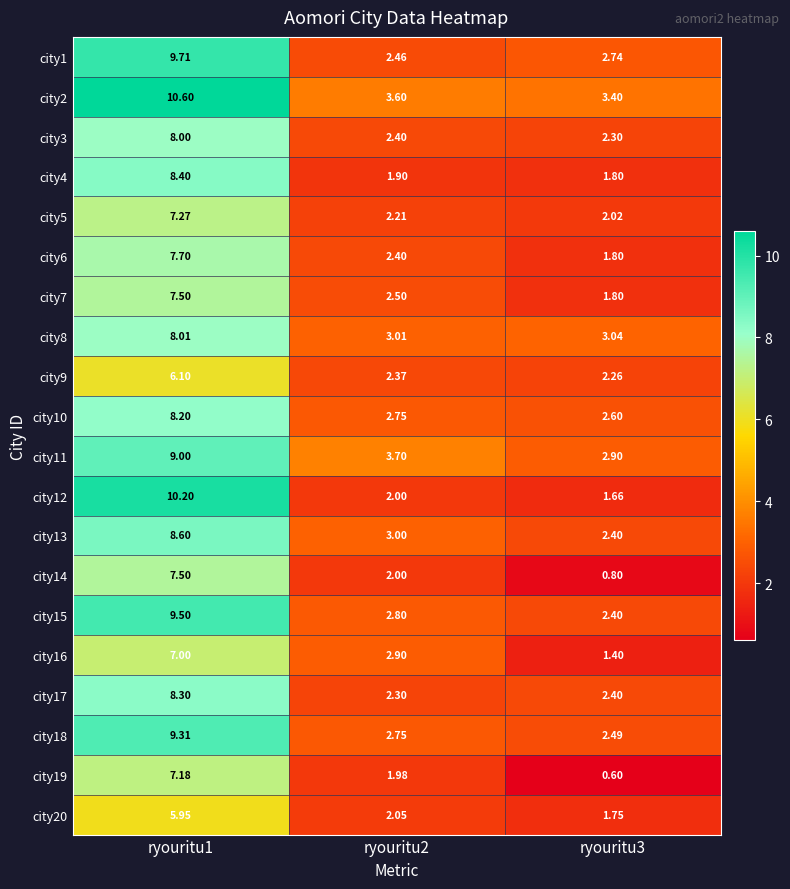

Is the value of city4 at ryouritu3 greater than the value of city17 at ryouritu1?

No